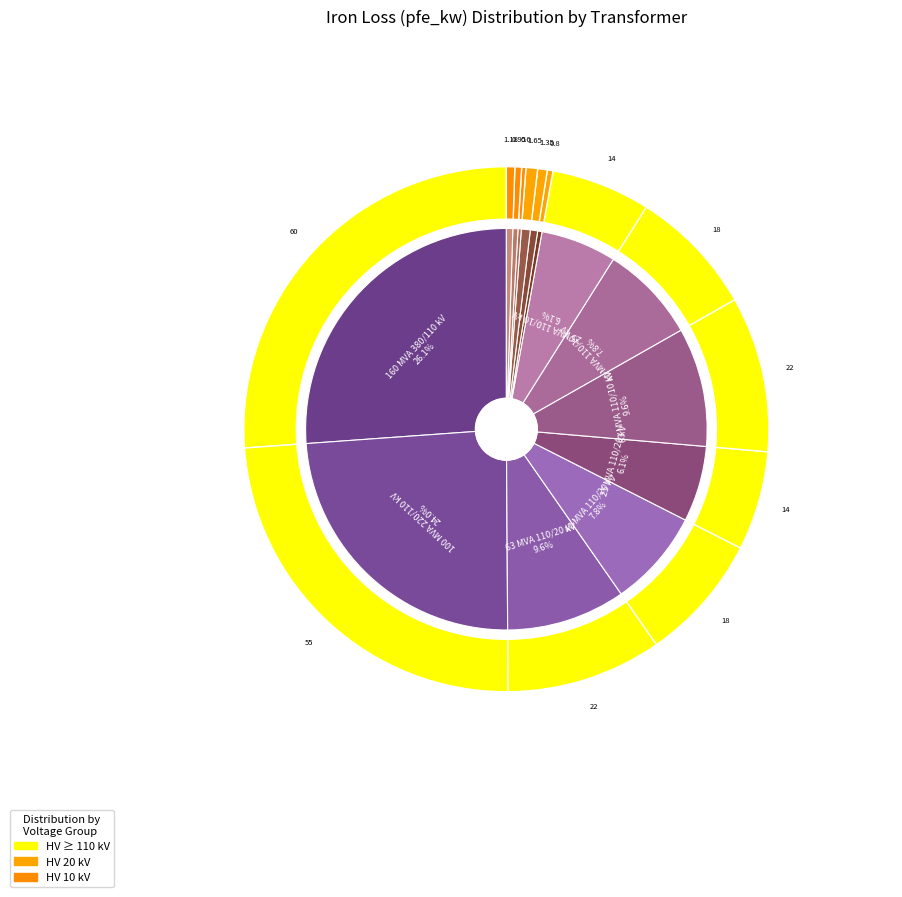

To the nearest percent, what is the difference between the 40 MVA 110/10 kV and 0.63 MVA 10/0.4 kV slice percentages?

7%